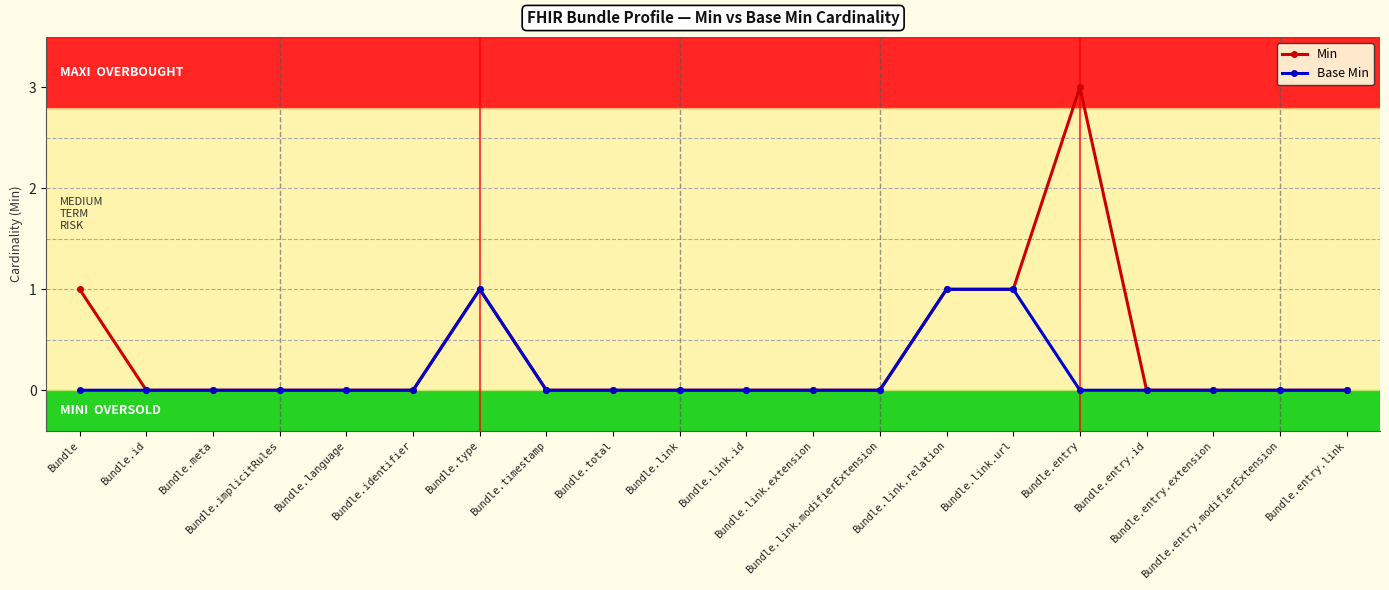

Rank the series by their maximum value, from highest to lowest.

Min, Base Min